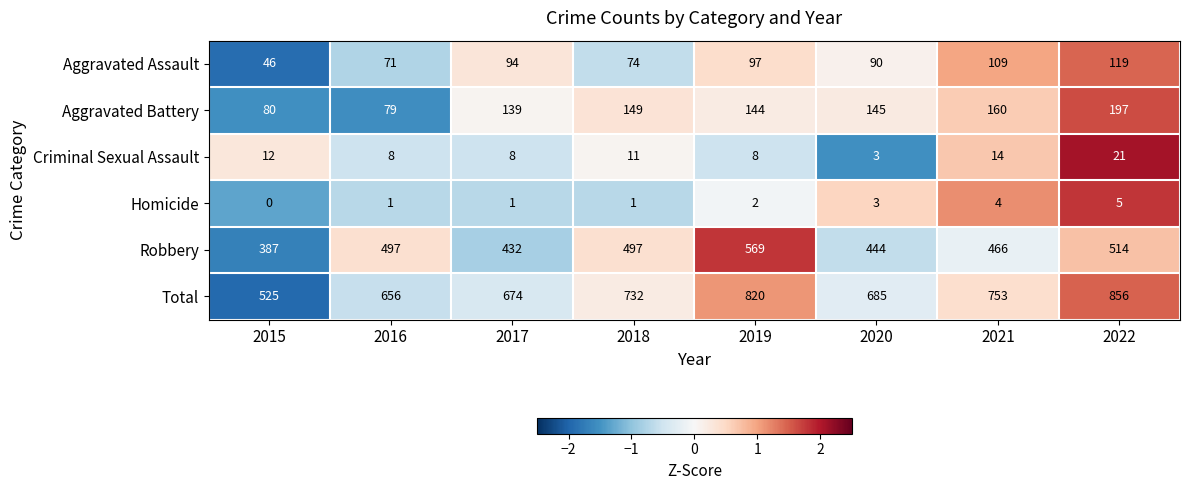

At which category is the sum across all series the highest?

2022